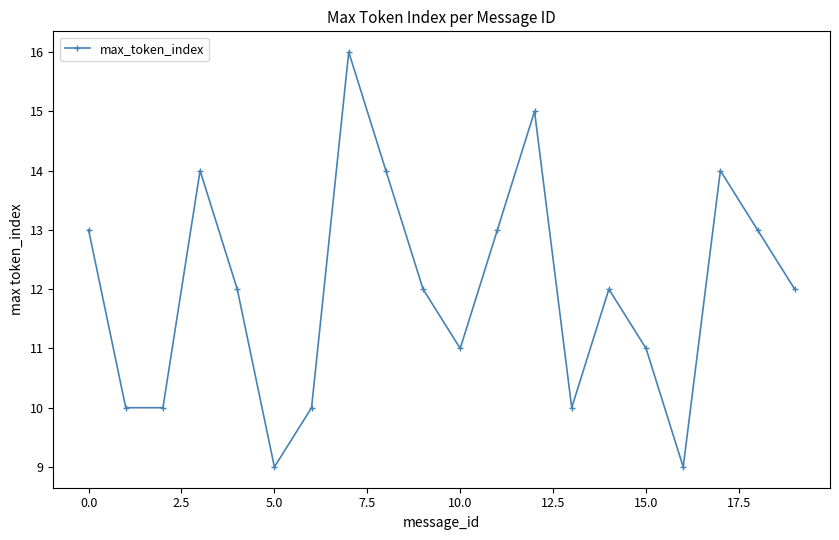

True or false: the data has more than 0 interior local peaks.

True